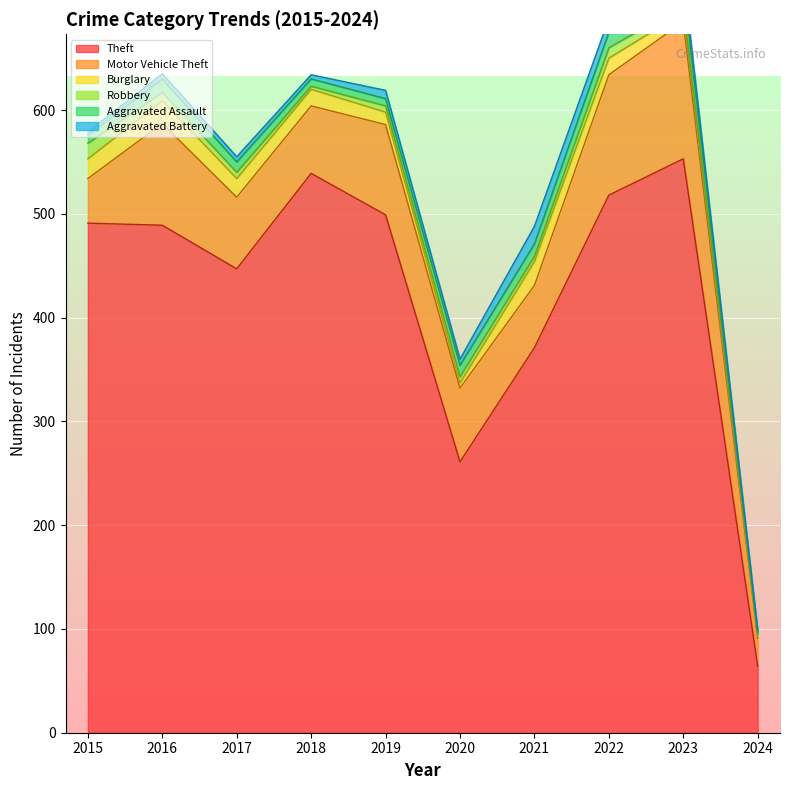

What is the value of the Aggravated Battery point at the 5th from the left?

8